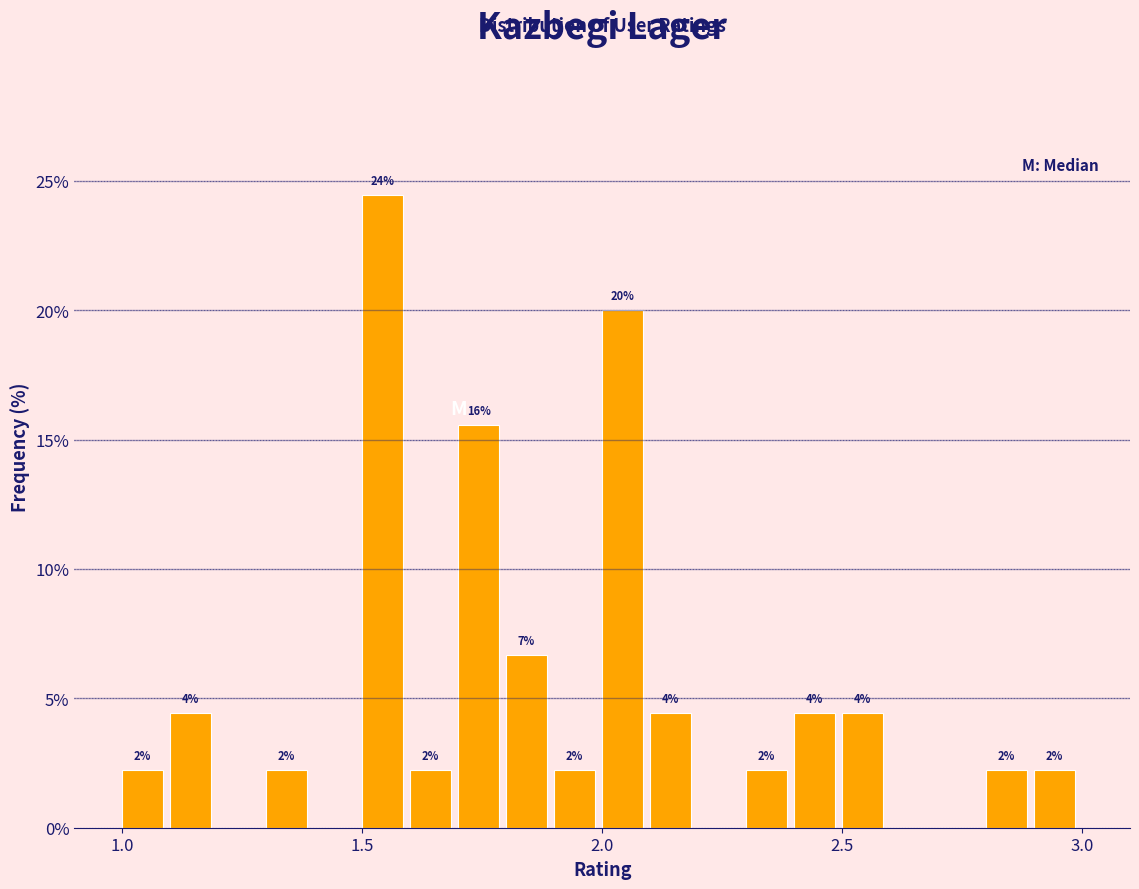

Read against the x-axis, roughly where is the centre of the tallest bar?

1.55